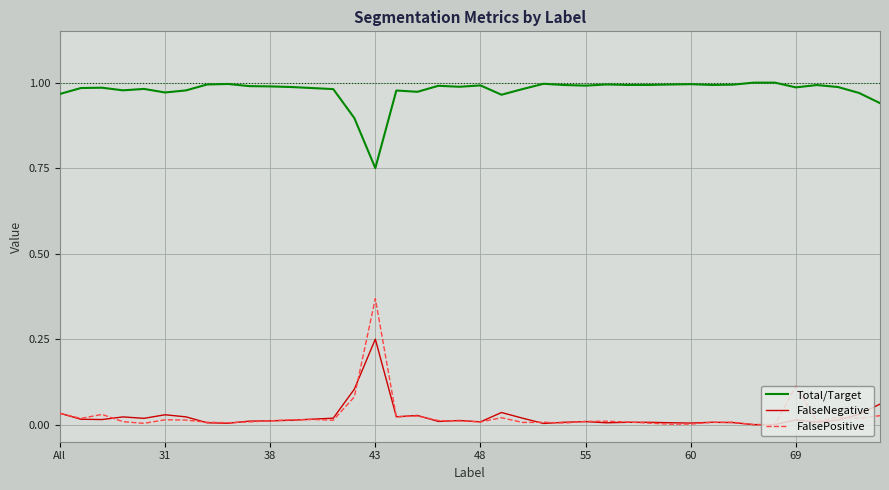

Which series has the largest range (max minus min)?

FalsePositive